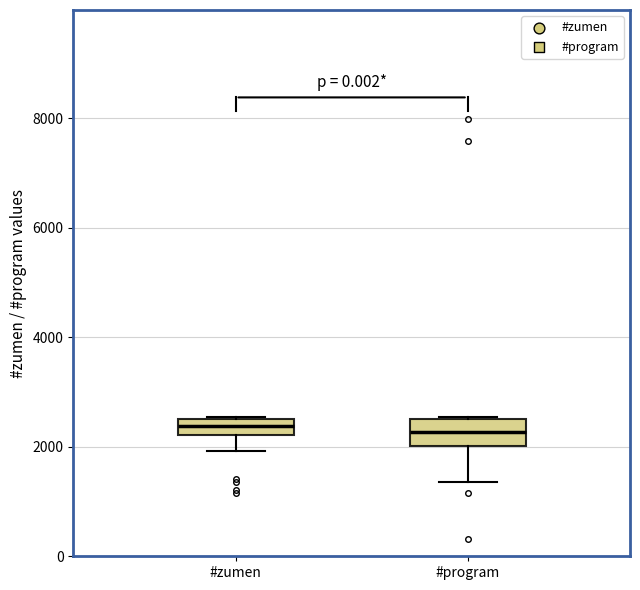

Which box is the tallest, from its lower edge to its upper edge?

#program